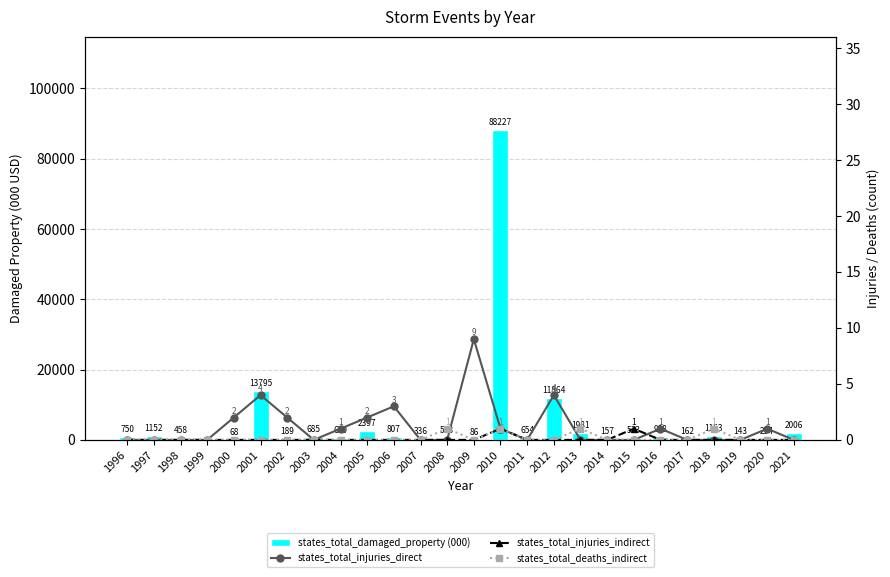

The value of states_total_injuries_indirect at 2007 is 0.0. True or false?

True